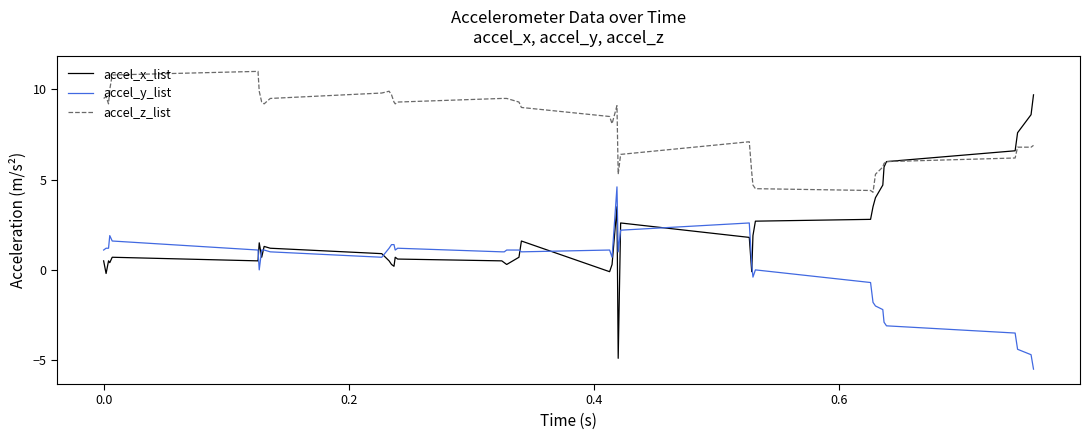

What is the maximum value for accel_y_list?

4.6